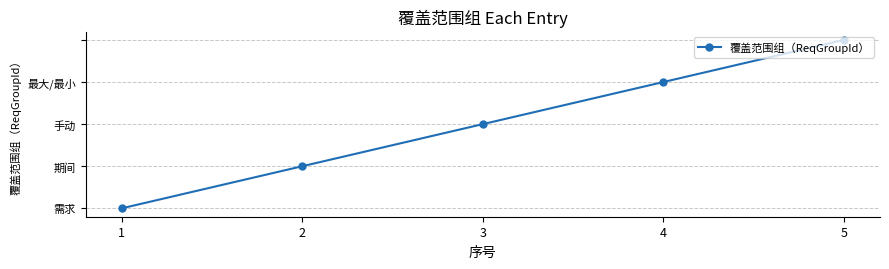

True or false: the data shows 6 at 4.

False